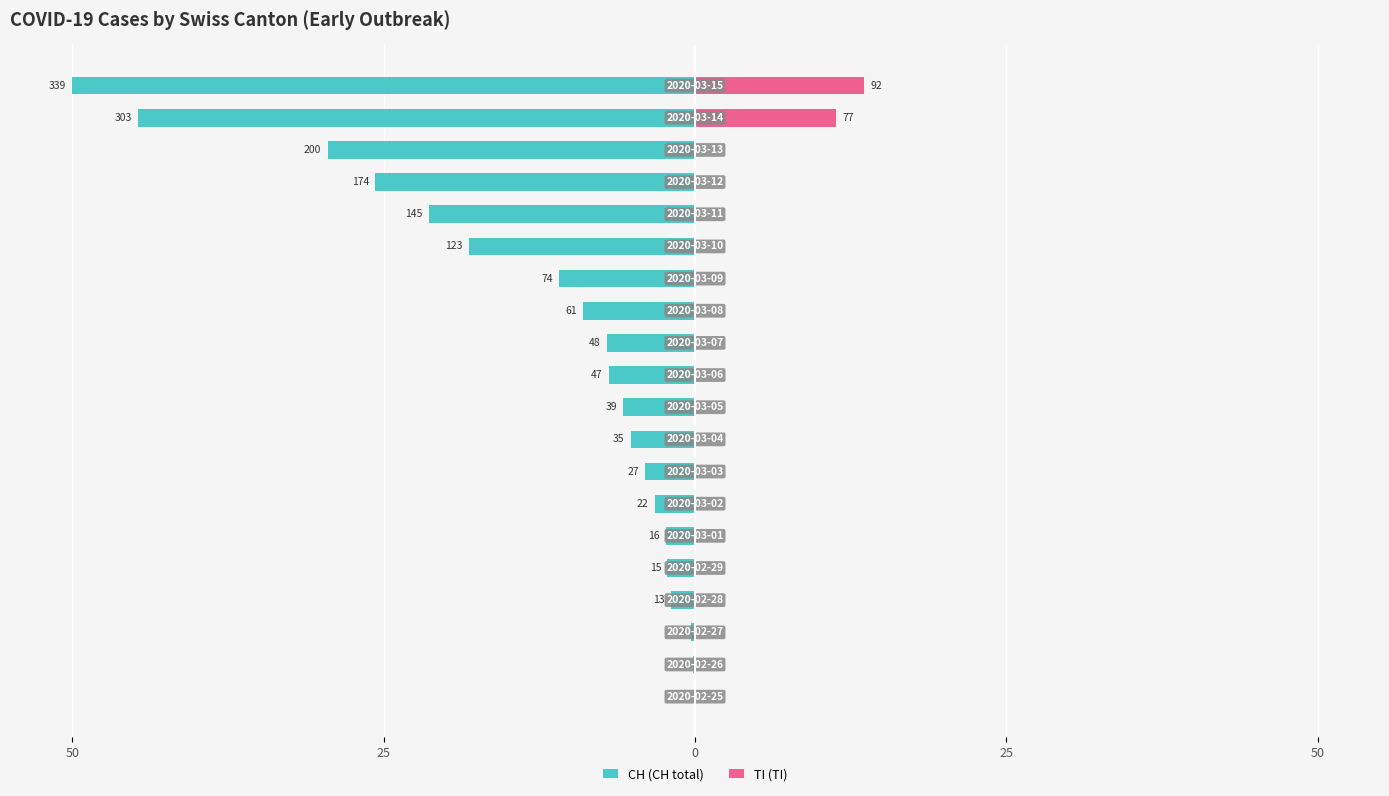

How many values in CH are below zero?

19